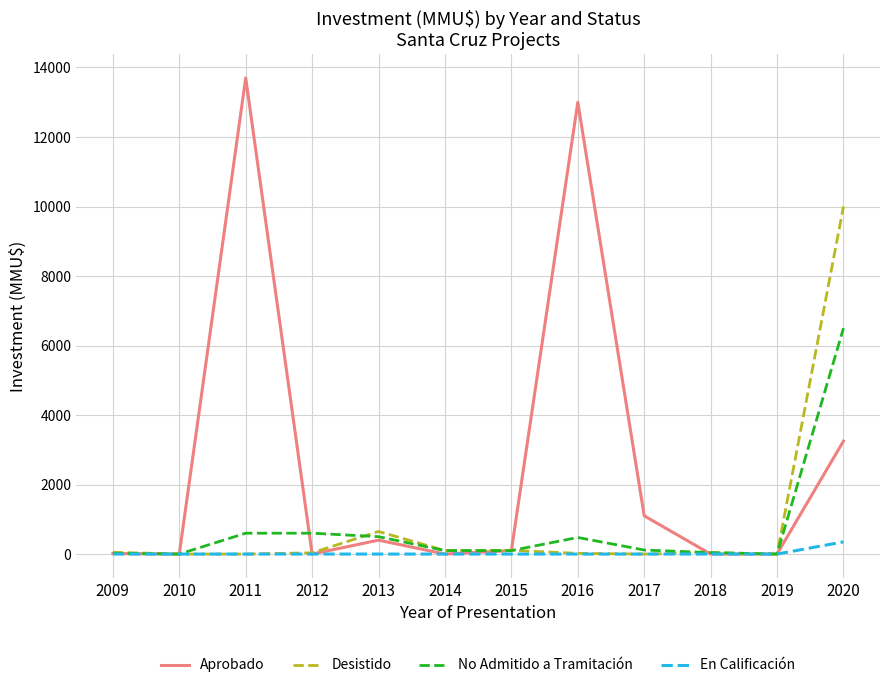

What is the sum of the Desistido values at 2019 and 2014?

100